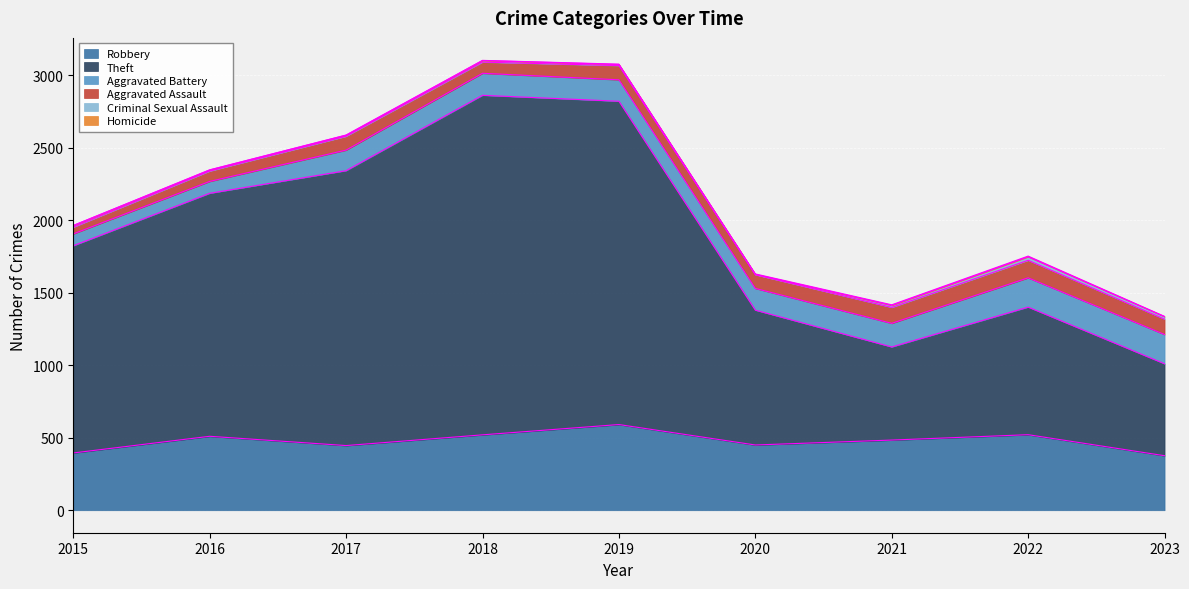

The value of Robbery at 2015 is 98. True or false?

False